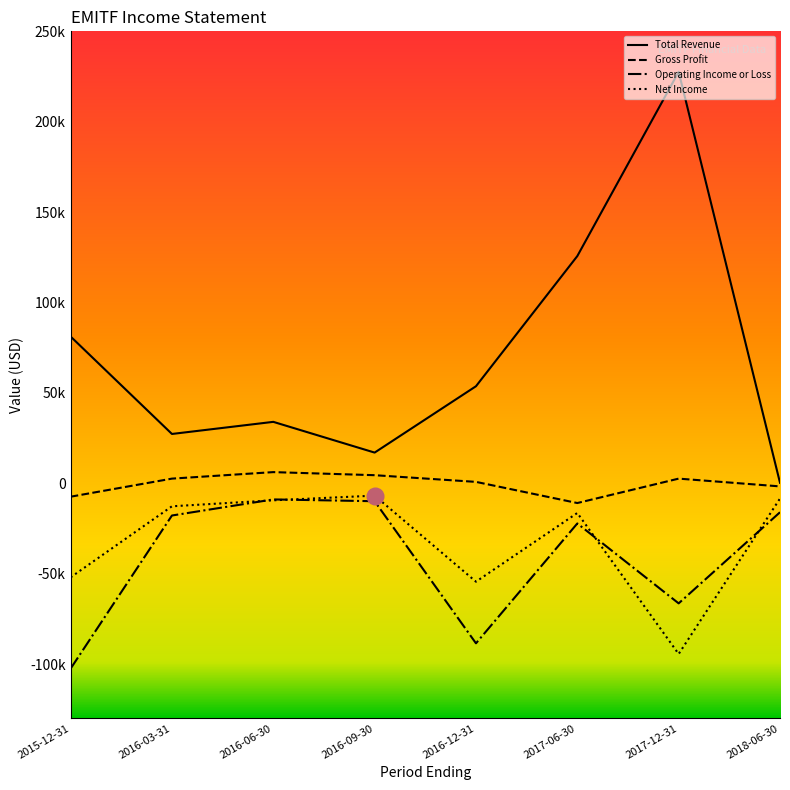

Does the chart display data point markers on the line(s)?

No